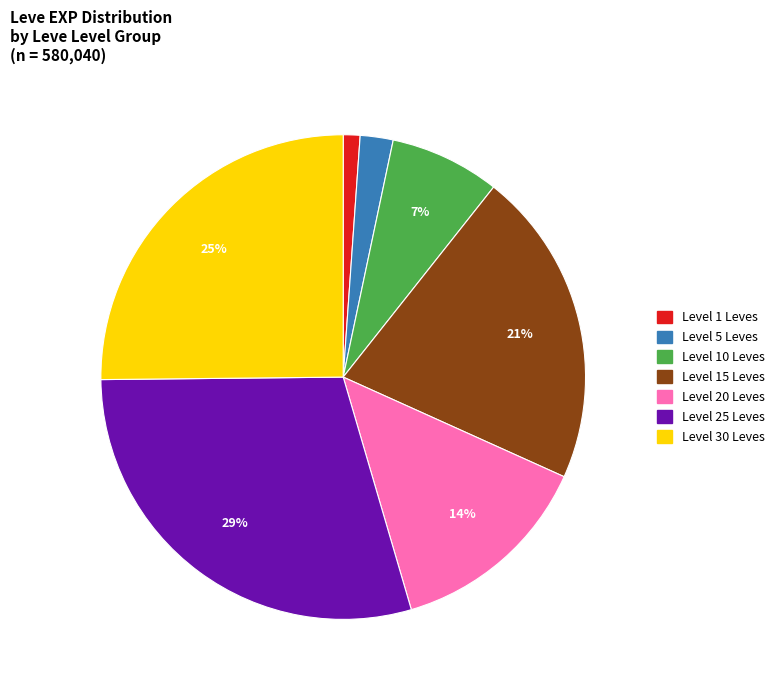

How many segments does this pie chart have?

7